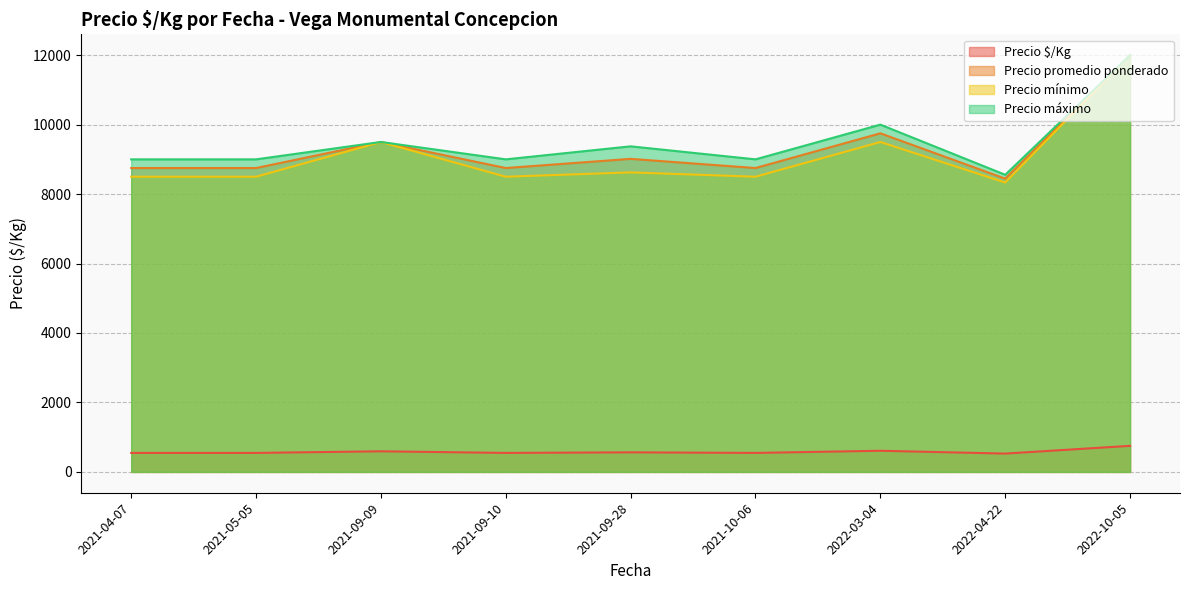

True or false: Precio promedio ponderado and Precio $/Kg cross at least once.

False